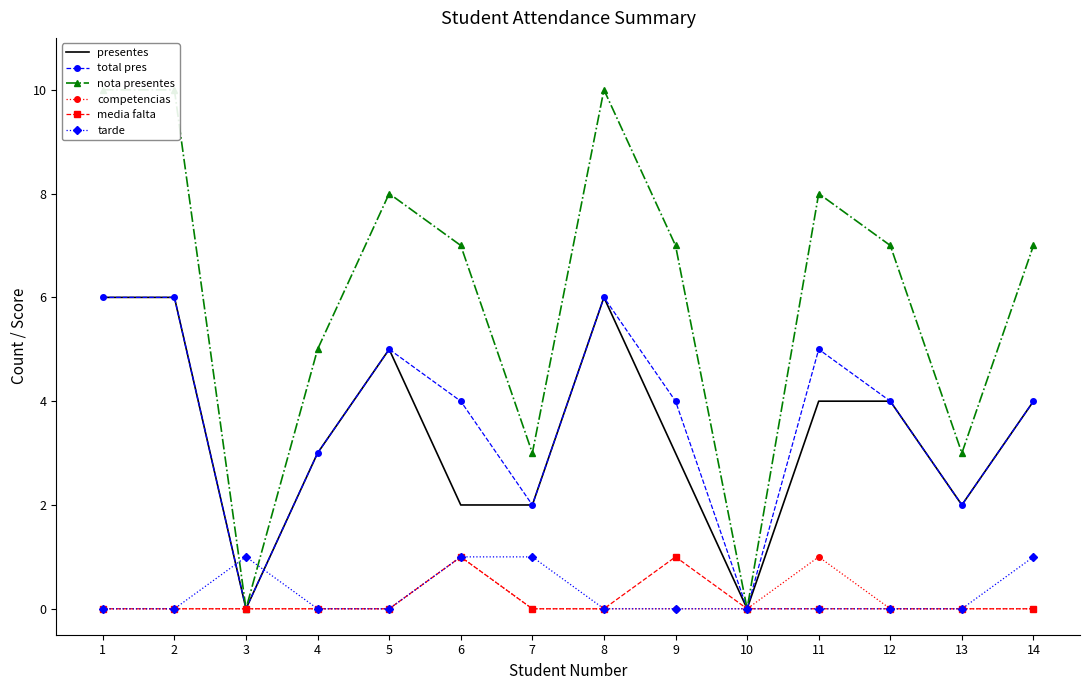

List the labels in order of tarde value, largest first.

3, 6, 7, 14, 1, 2, 4, 5, 8, 9, 10, 11, 12, 13